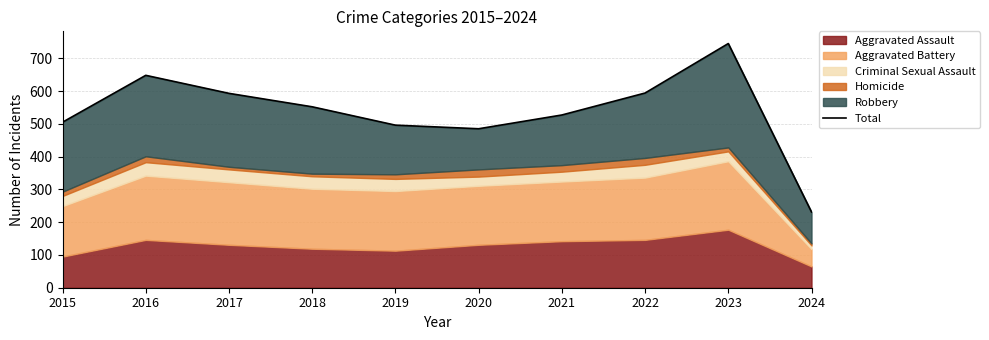

What is the value of the 1st point from the left?

505